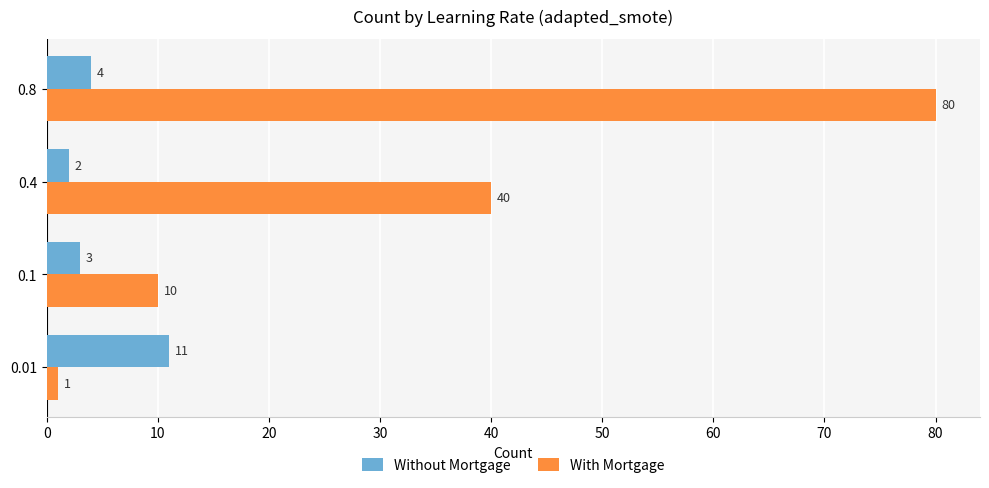

List the series in order of their peak value, lowest first.

Without Mortgage, With Mortgage